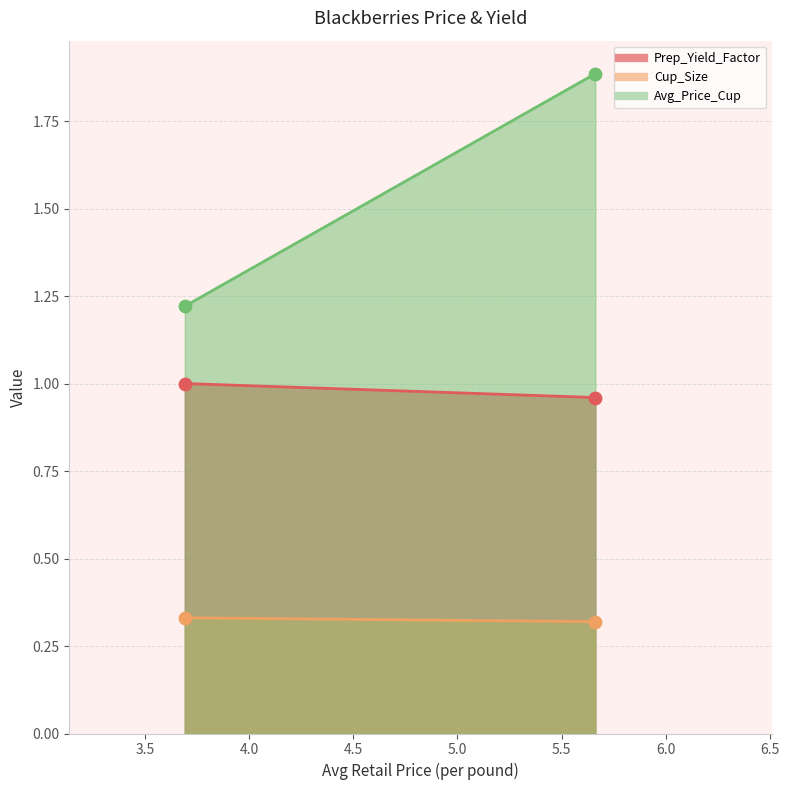

At which category is the sum across all series the highest?

5.661671336